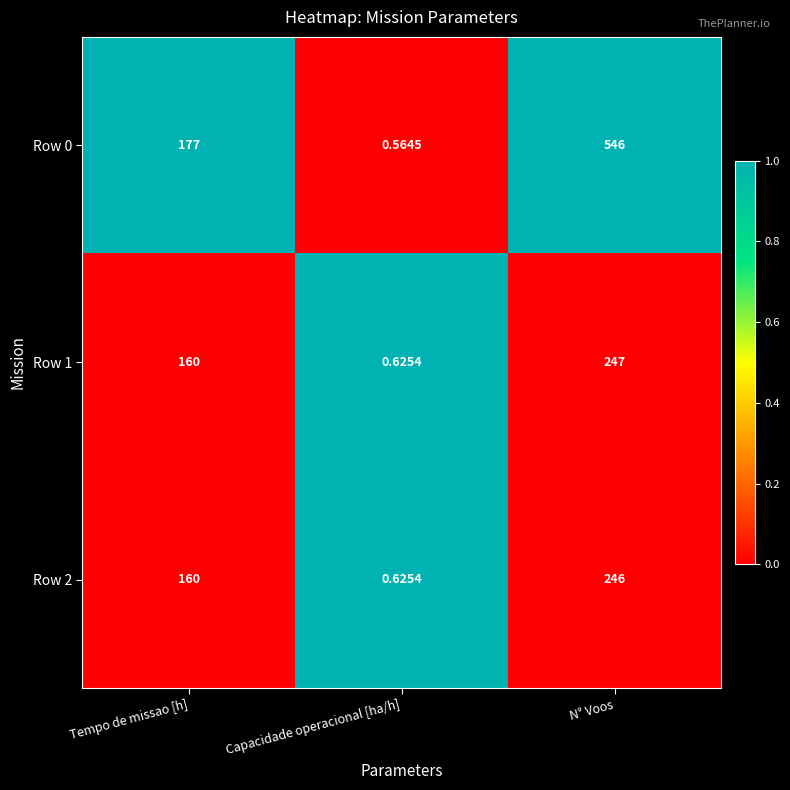

List the labels in order of Row 2 value, largest first.

N° Voos, Tempo de missao [h], Capacidade operacional [ha/h]